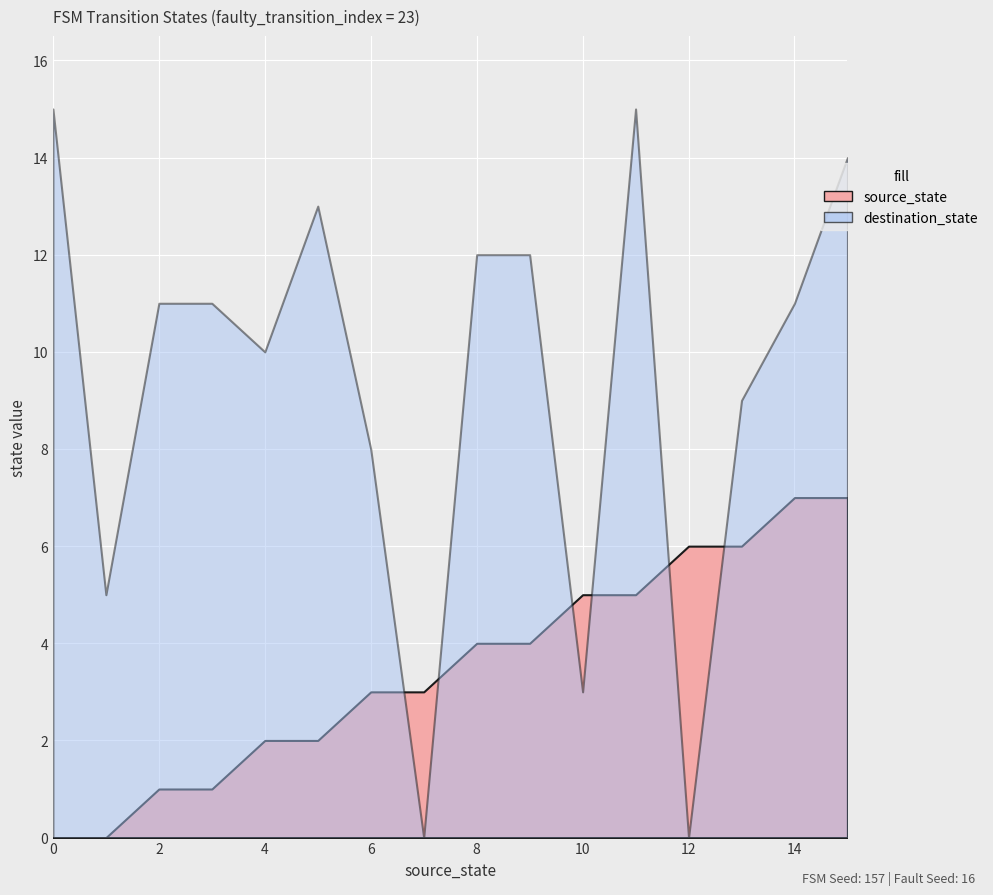

Reading right to left, transcribe all the data shown in this chart.

source_state: 7	7	6	6	5	5	4	4	3	3	2	2	1	1	0	0
destination_state: 14	11	9	0	15	3	12	12	0	8	13	10	11	11	5	15